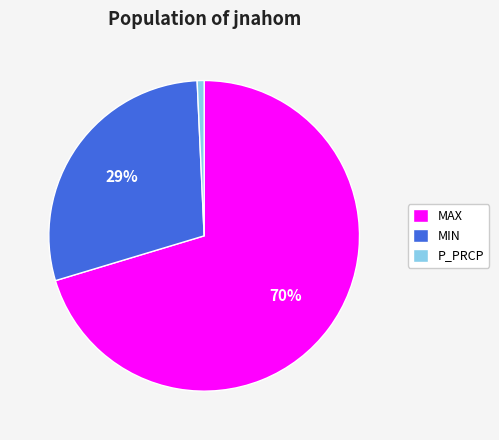

Is it true that MIN is 29% of the pie?

True